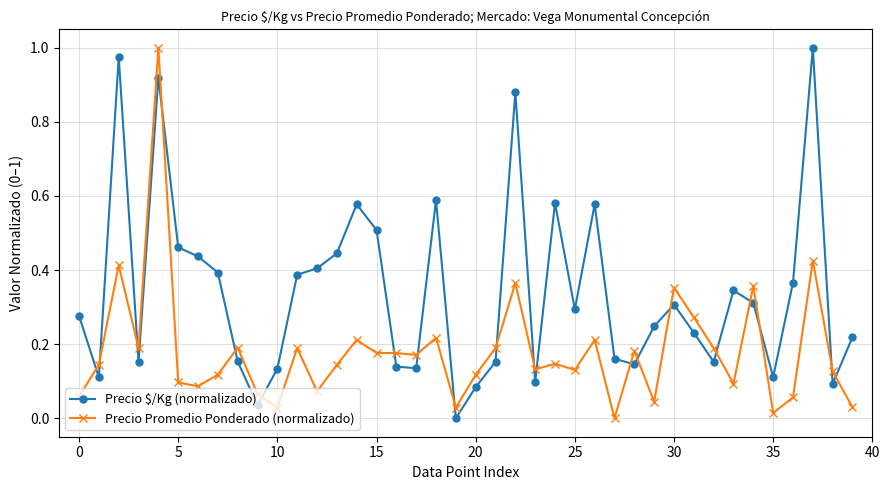

How many interior local peaks does the Precio $/Kg (normalizado) series have?

10